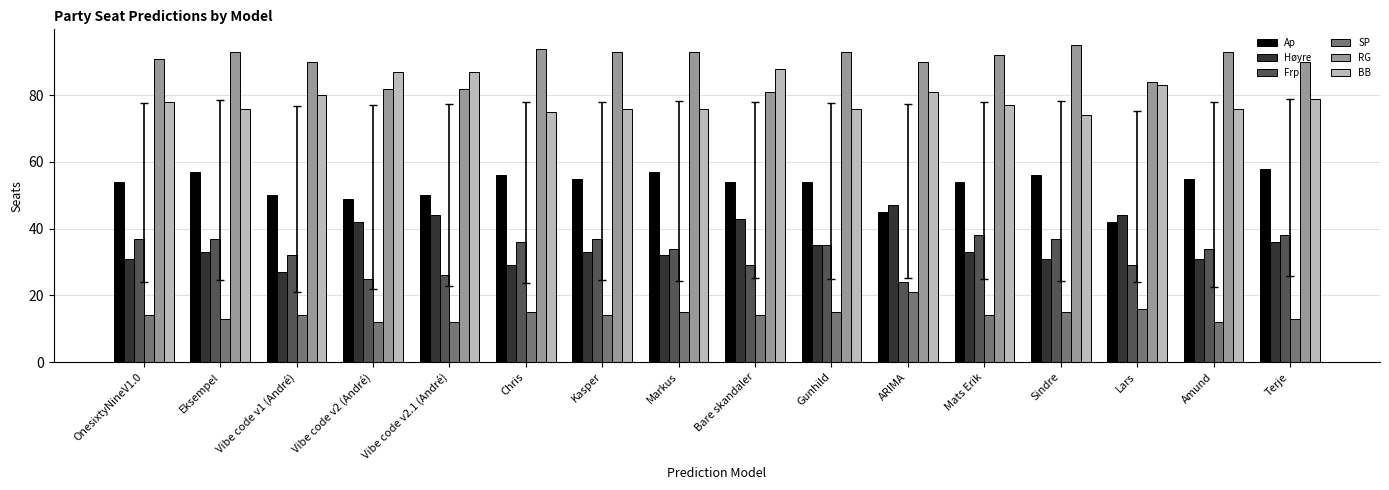

Is the value of Frp at Sindre greater than the value of BB at OnesixtyNineV1.0?

No